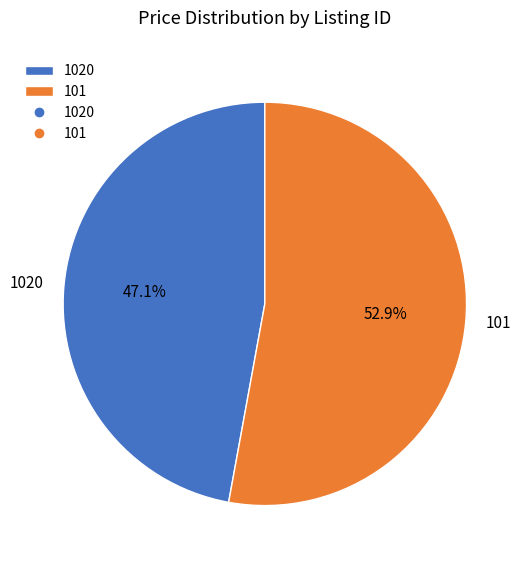

To the nearest percent, what percentage of the pie is 101?

53%